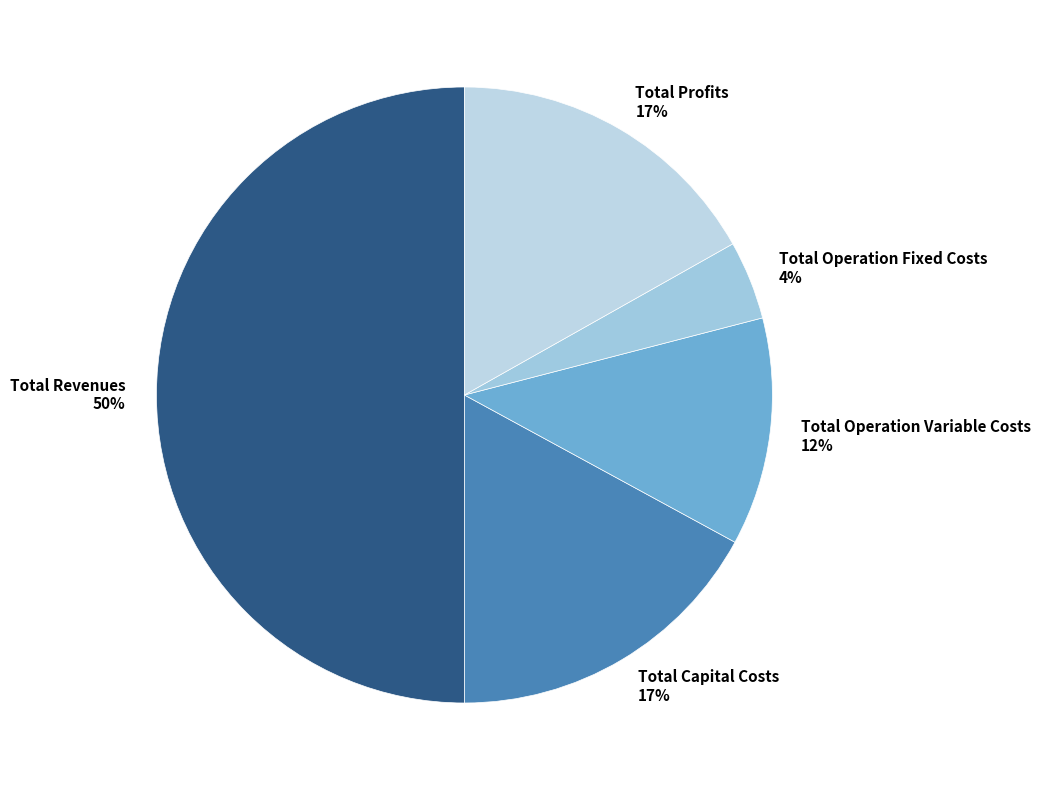

Is Total Profits the majority of the pie?

No